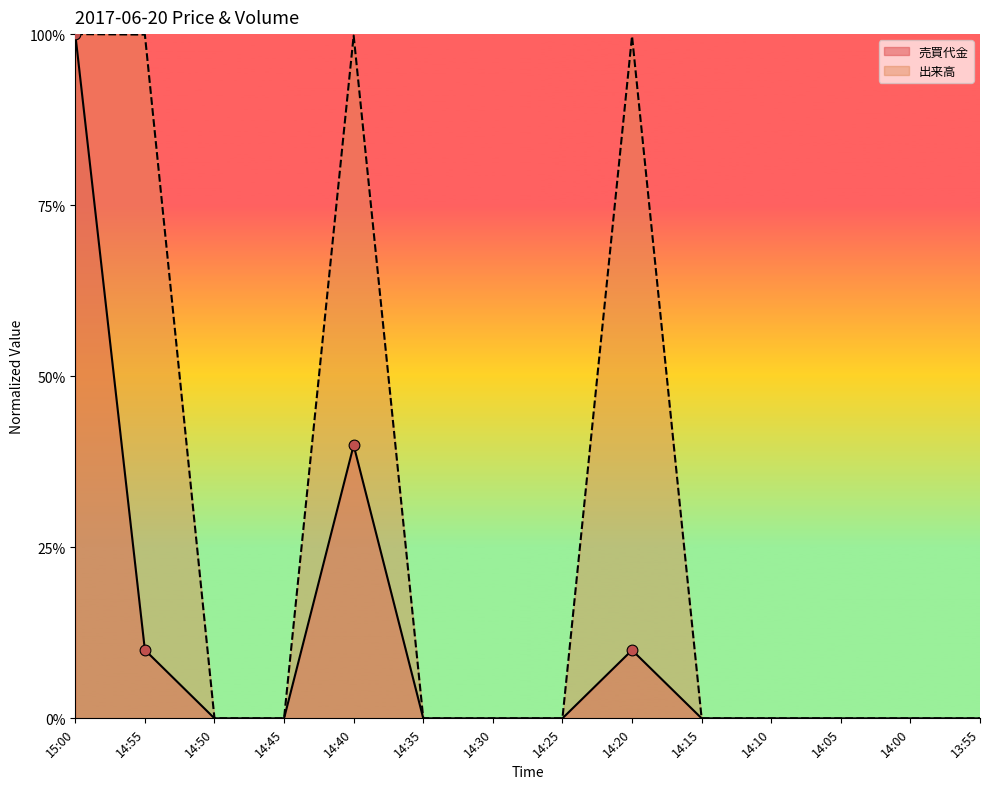

At how many categories does at least one series exceed 0?

4